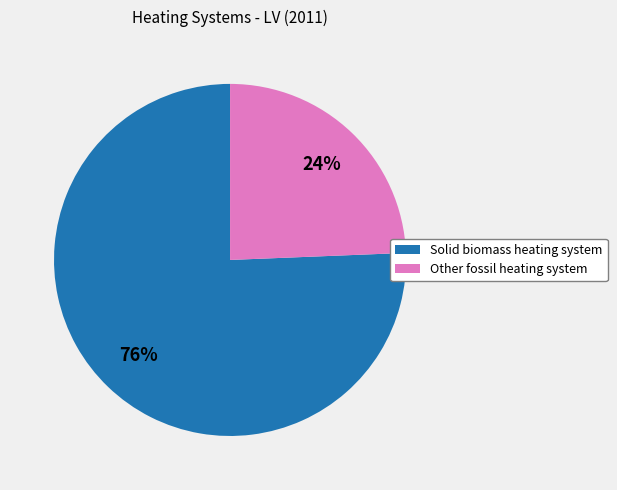

How many slices are in this pie chart?

2